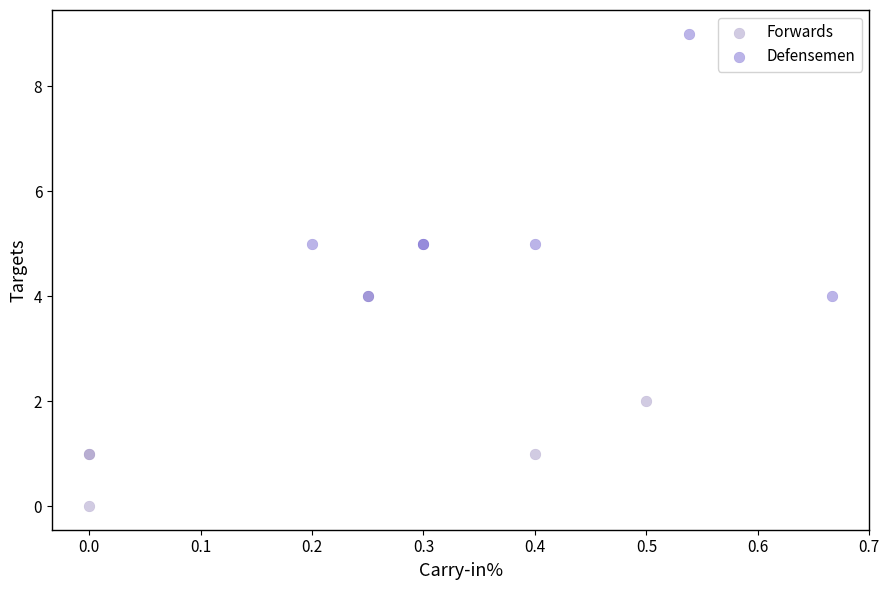

What are all the series names shown in the legend?

Forwards, Defensemen